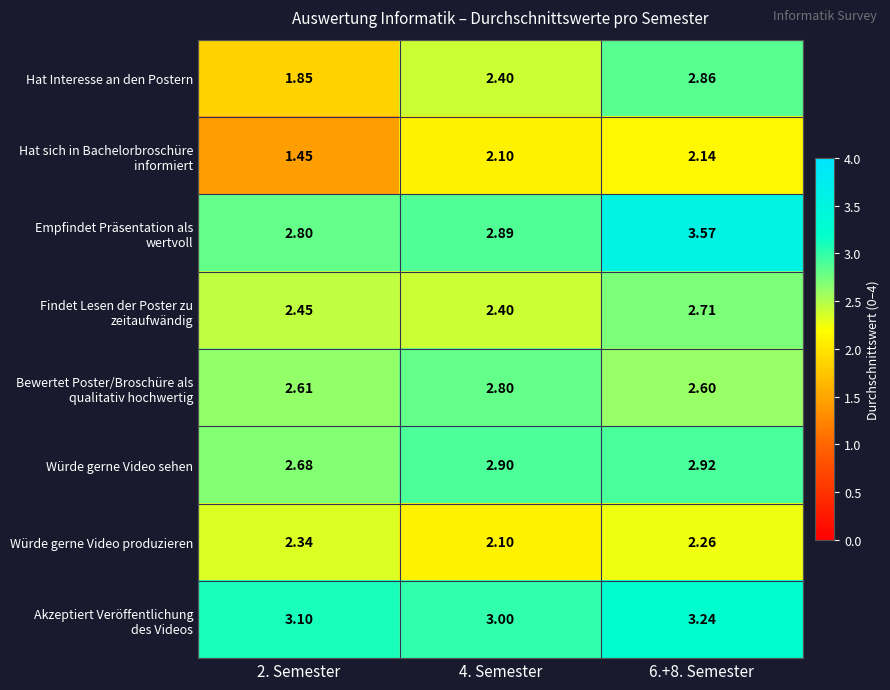

Which series has the largest range (max minus min)?

Hat Interesse an den Postern